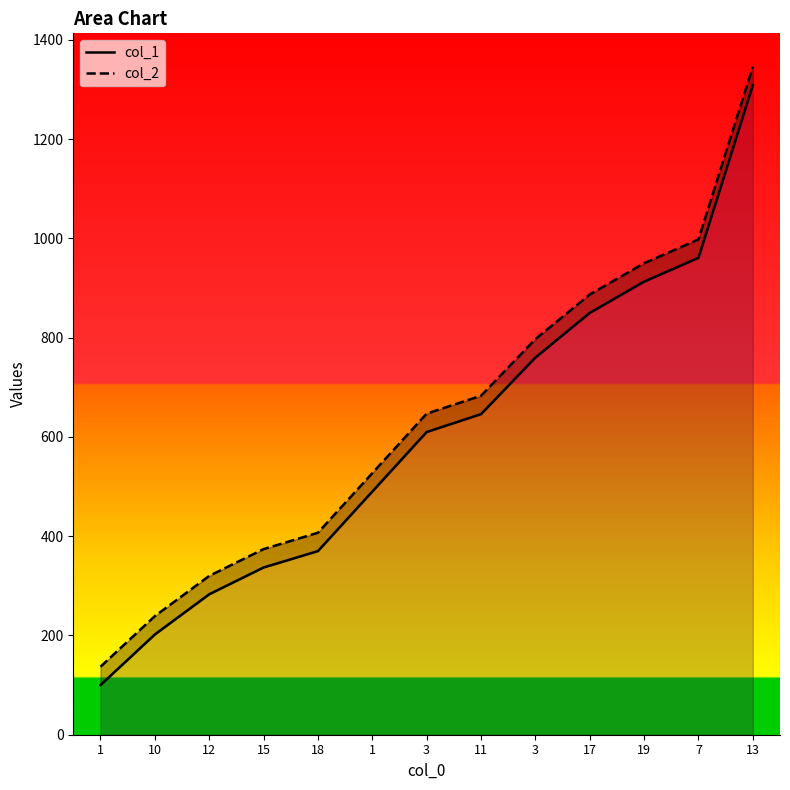

True or false: col_1 has more than 0 interior local peaks.

False